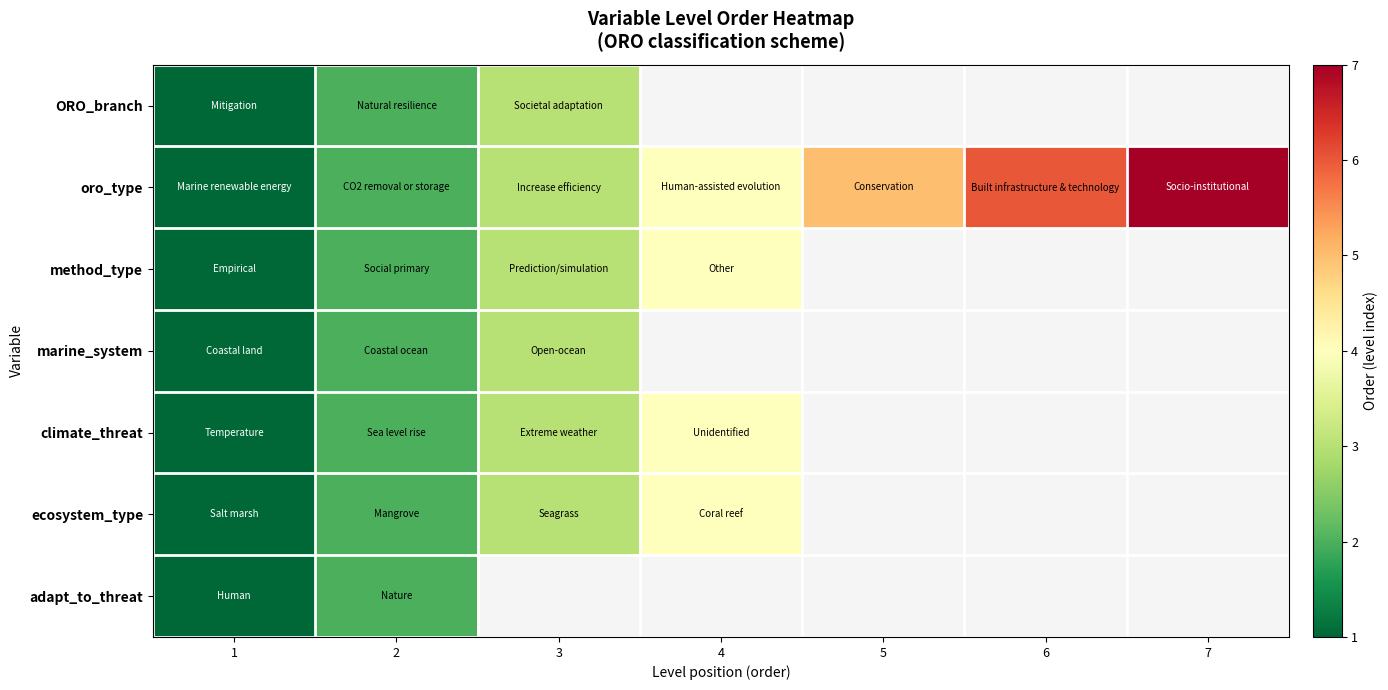

What is the highest value of the ORO_branch series?

3.0